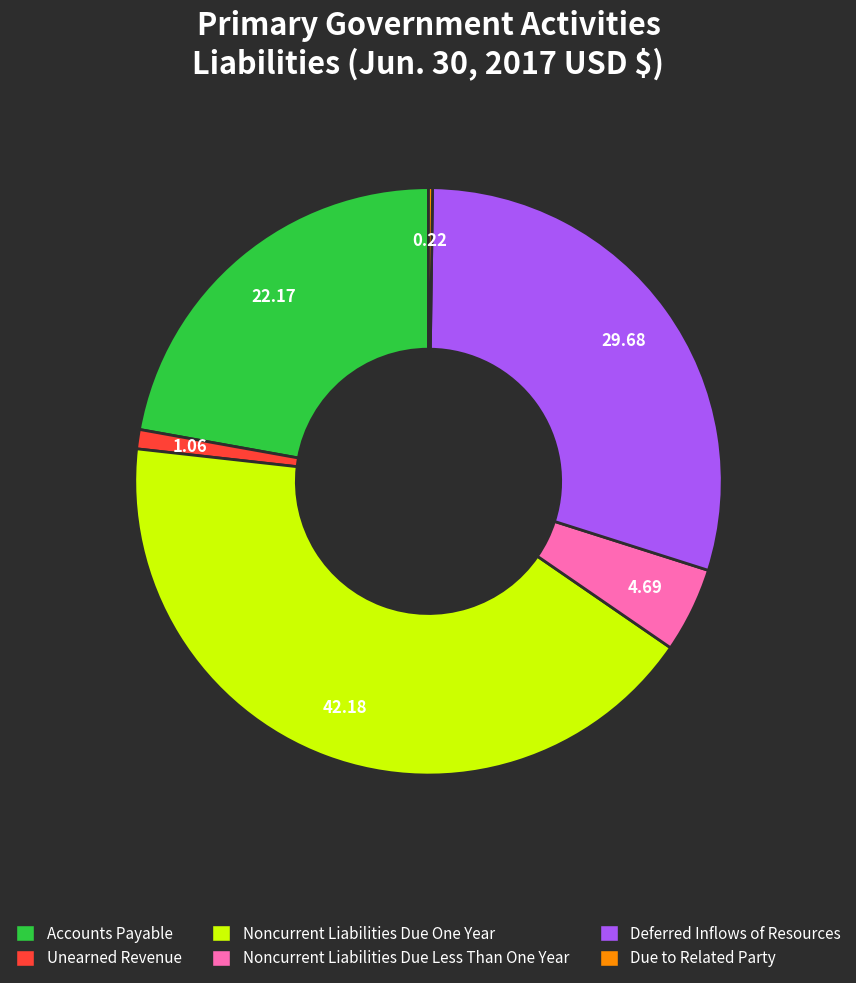

What is the ratio of the value at Noncurrent Liabilities Due Less Than One Year to the value at Accounts Payable?

0.2